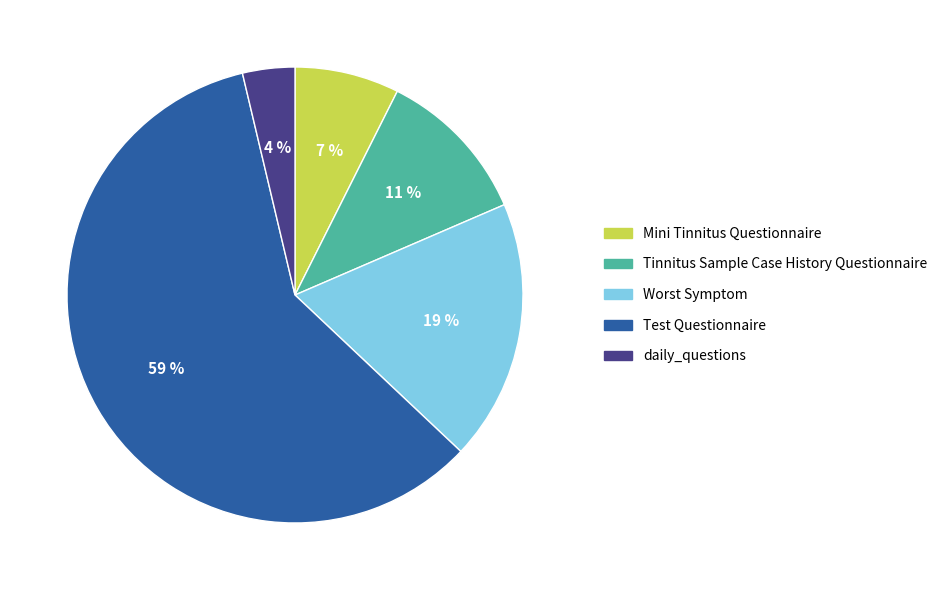

Is the sum of Tinnitus Sample Case History Questionnaire and Test Questionnaire greater than half?

Yes